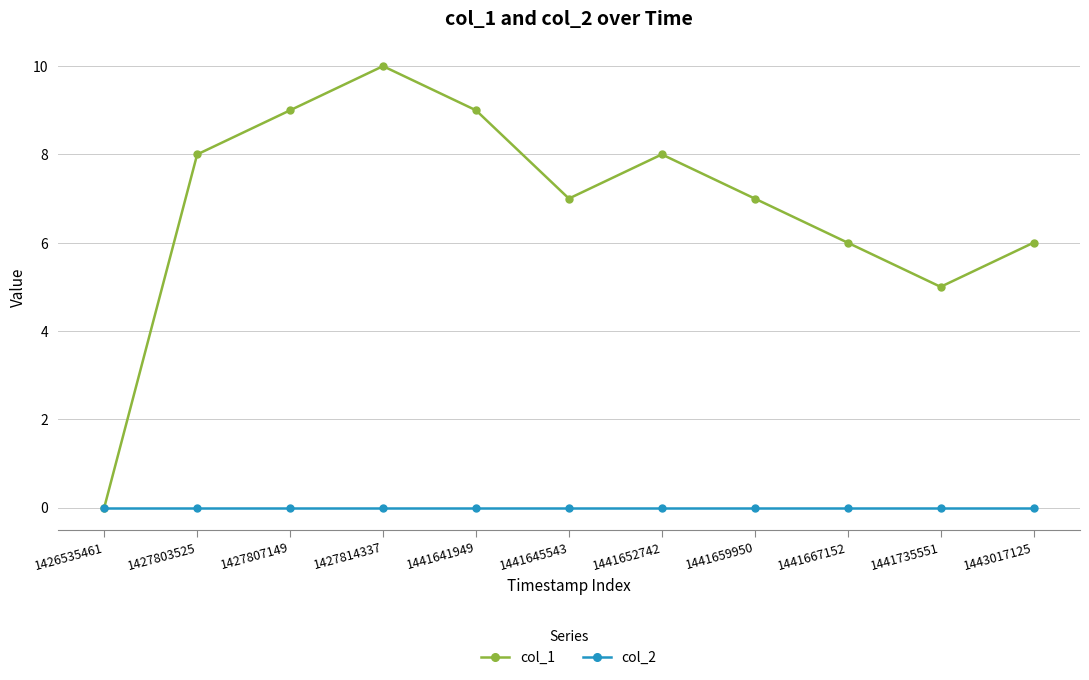

Reading left to right, list all the values displayed in this chart.

col_1: 0	8	9	10	9	7	8	7	6	5	6
col_2: 0	0	0	0	0	0	0	0	0	0	0